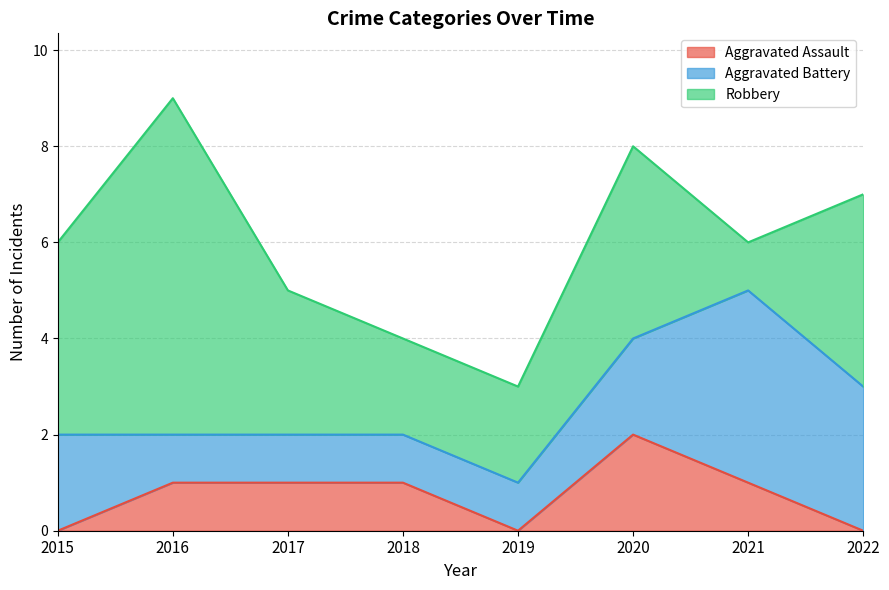

Is it true that Aggravated Assault equals -1 at 2022?

False